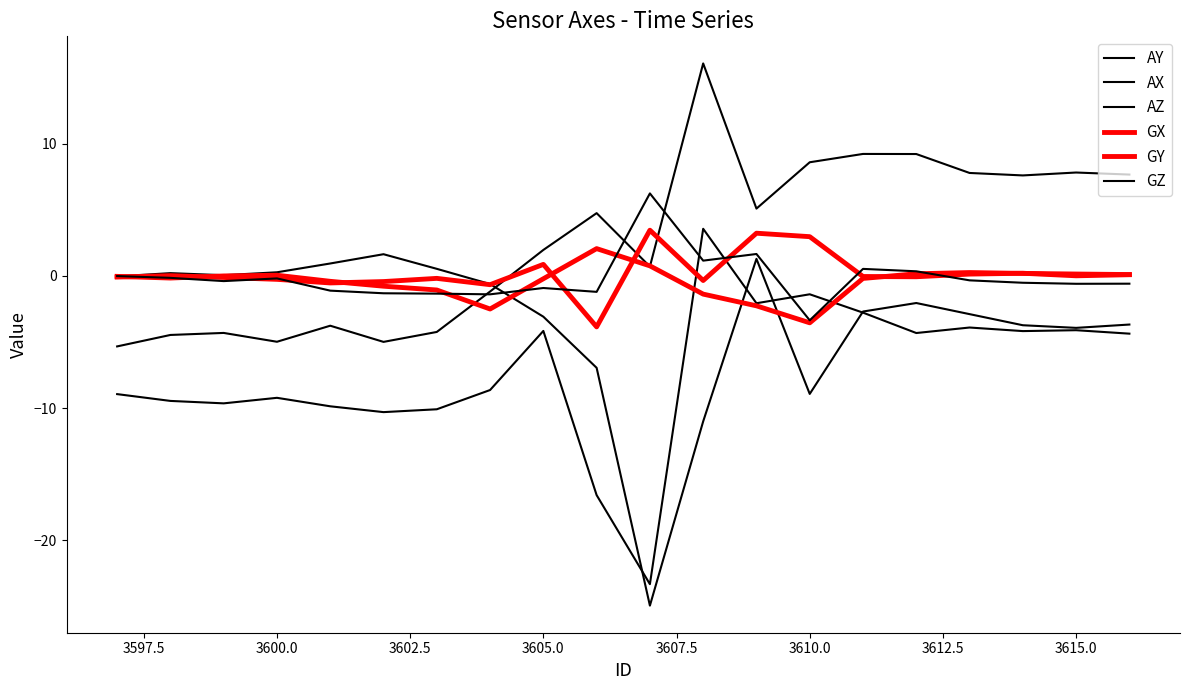

Is this an area chart (filled region under the line)?

No